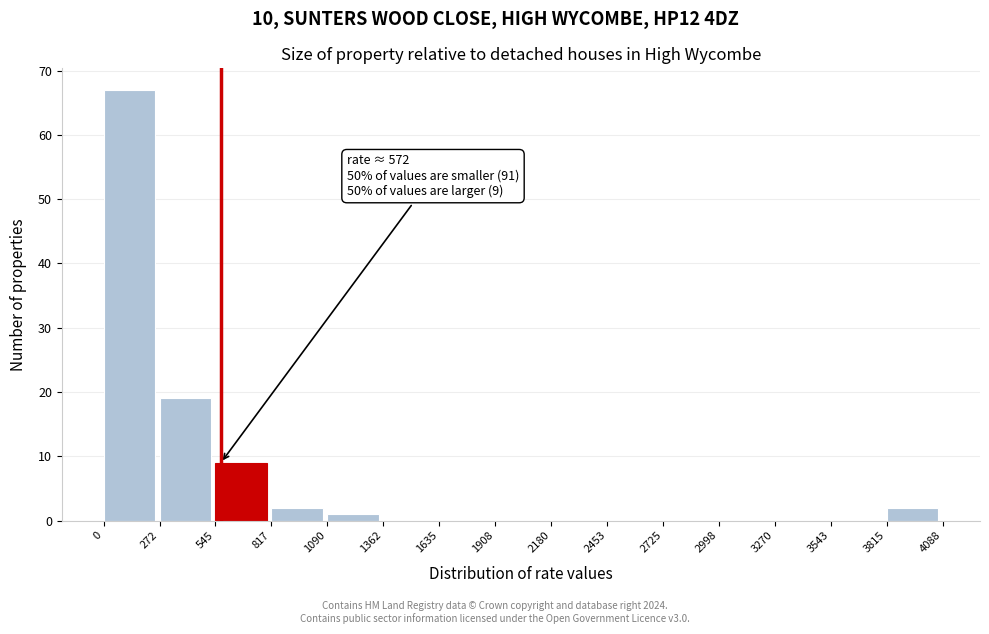

Which range on the x-axis has the tallest bar?

0 to 272